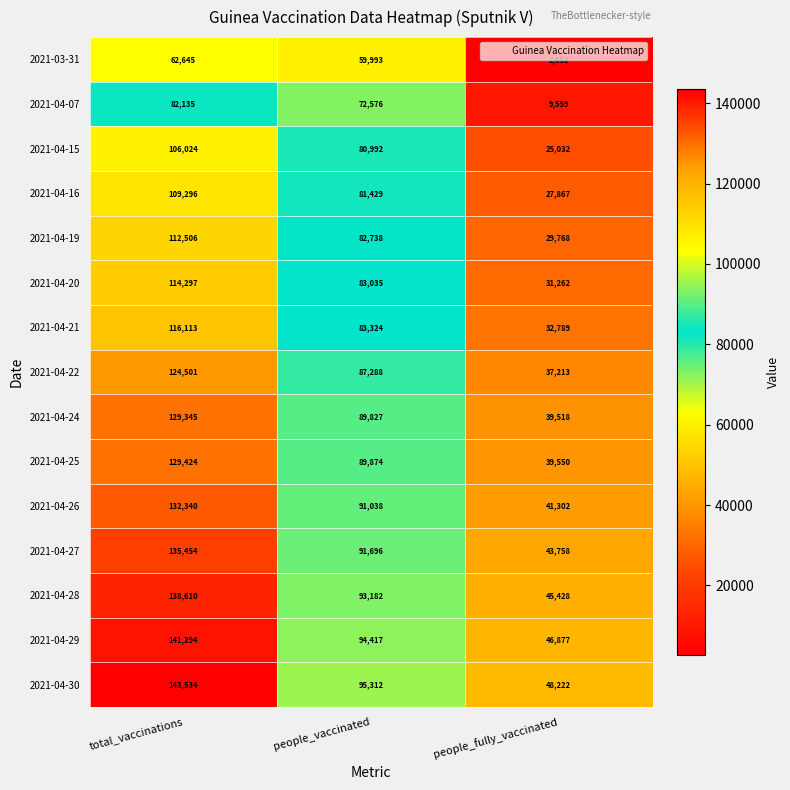

The 2021-04-30 series shows 82452 at people_fully_vaccinated. True or false?

False